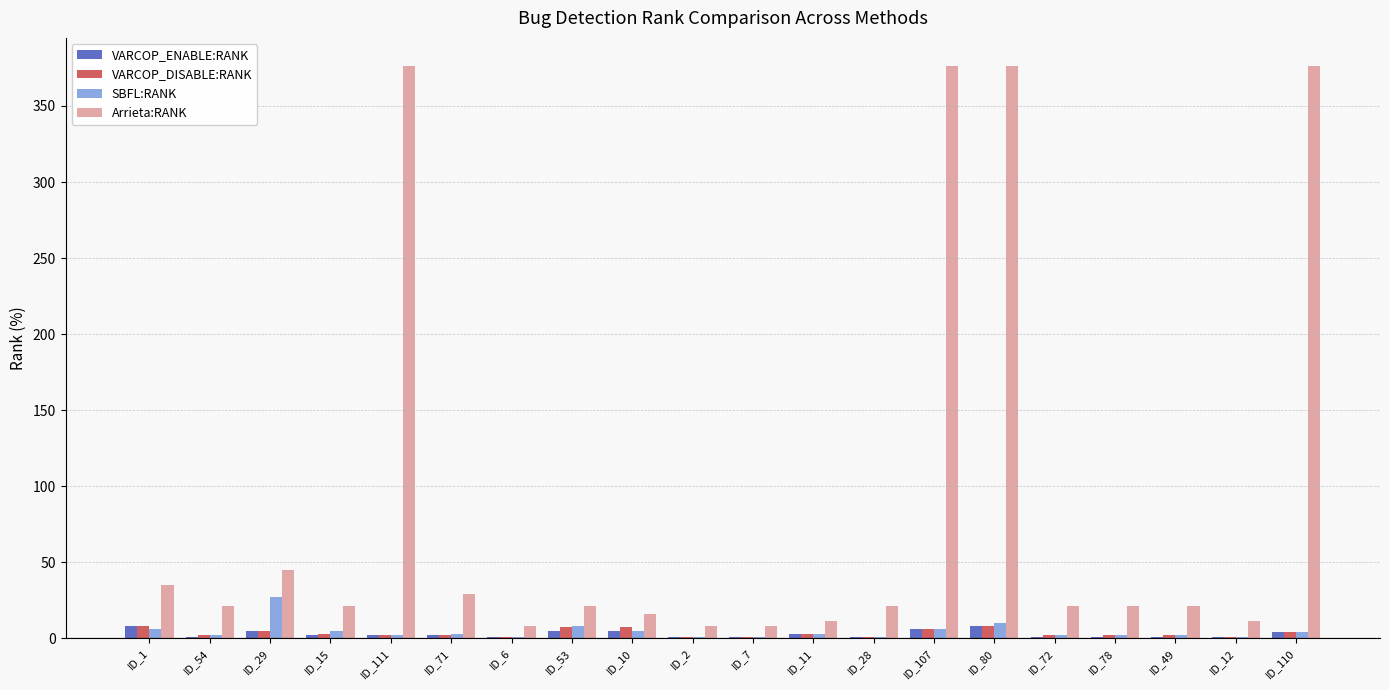

Which series has the largest total across all categories?

Arrieta:RANK